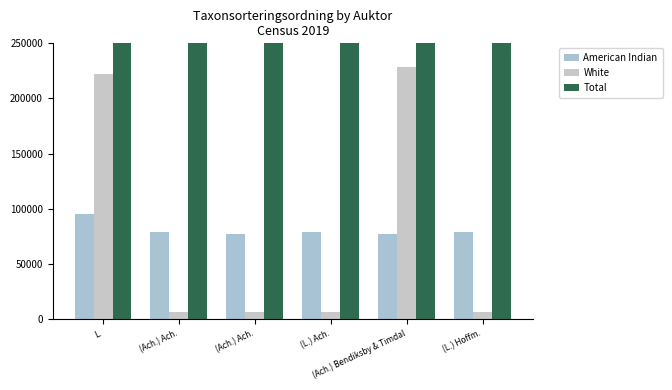

Between (L.) Ach. and (Ach.) Bendiksby & Timdal, which is larger?

(L.) Ach.